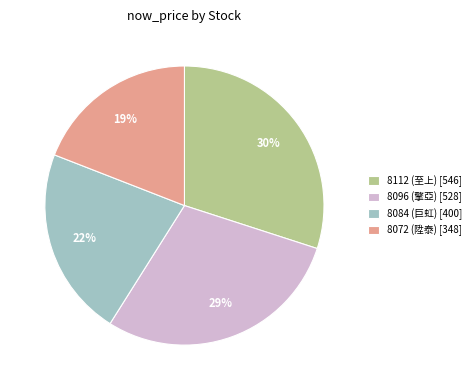

Is there a majority slice in this chart?

No